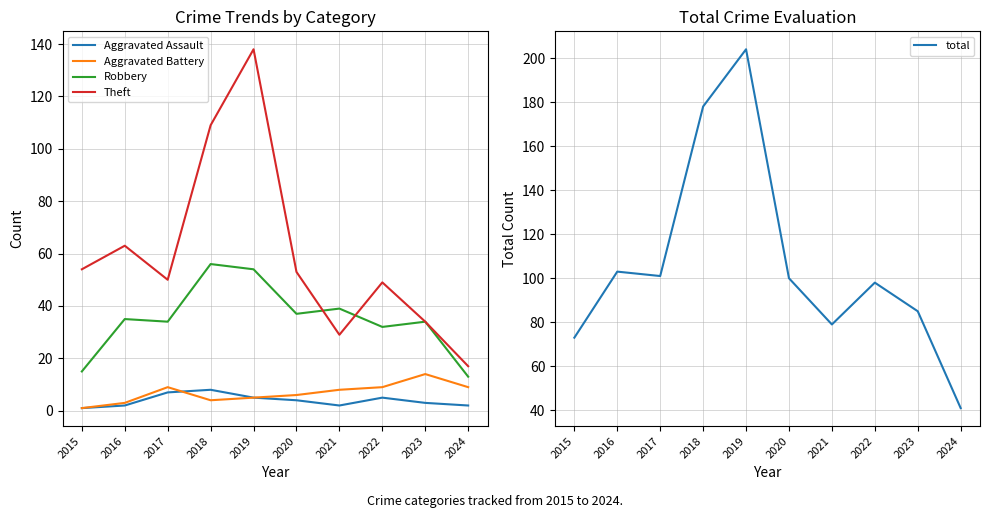

What is the lowest value of the Aggravated Assault series?

1